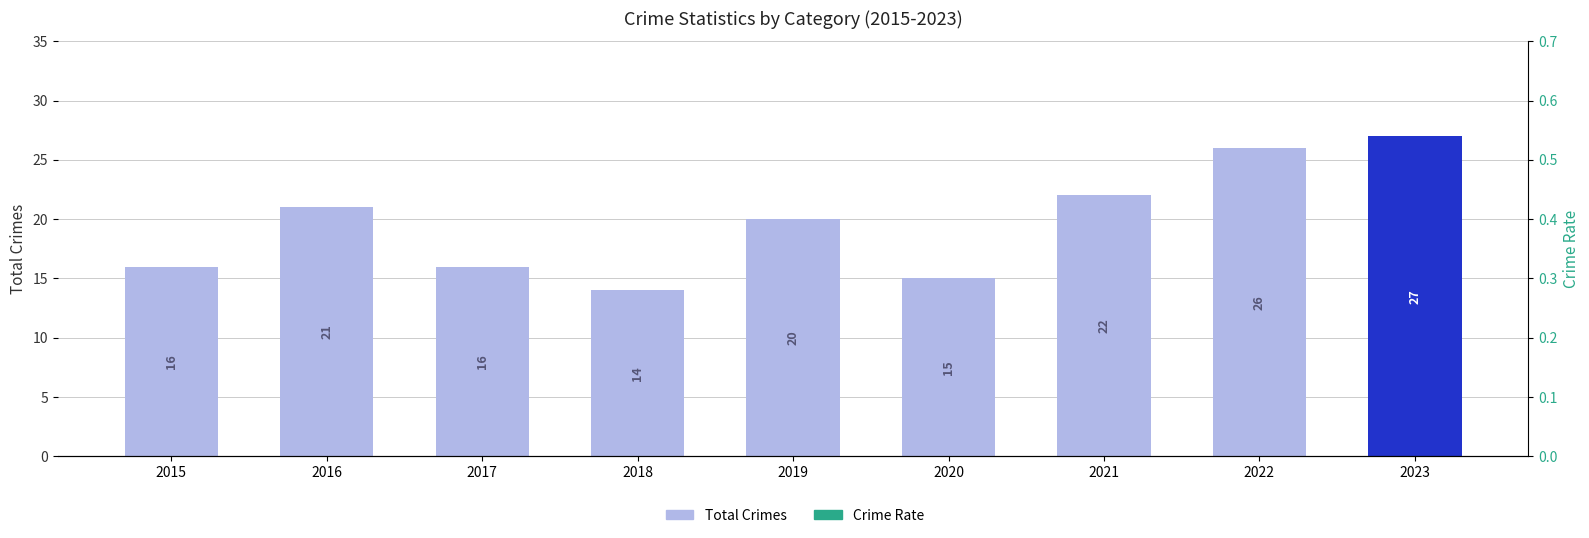

Reading right to left, what are all the values shown in this chart?

Total Crimes: 27.0	26.0	22.0	15.0	20.0	14.0	16.0	21.0	16.0
Crime Rate (non-total/total): 1.0	1.0	1.0	1.0	1.0	1.0	0.9	1.0	1.0